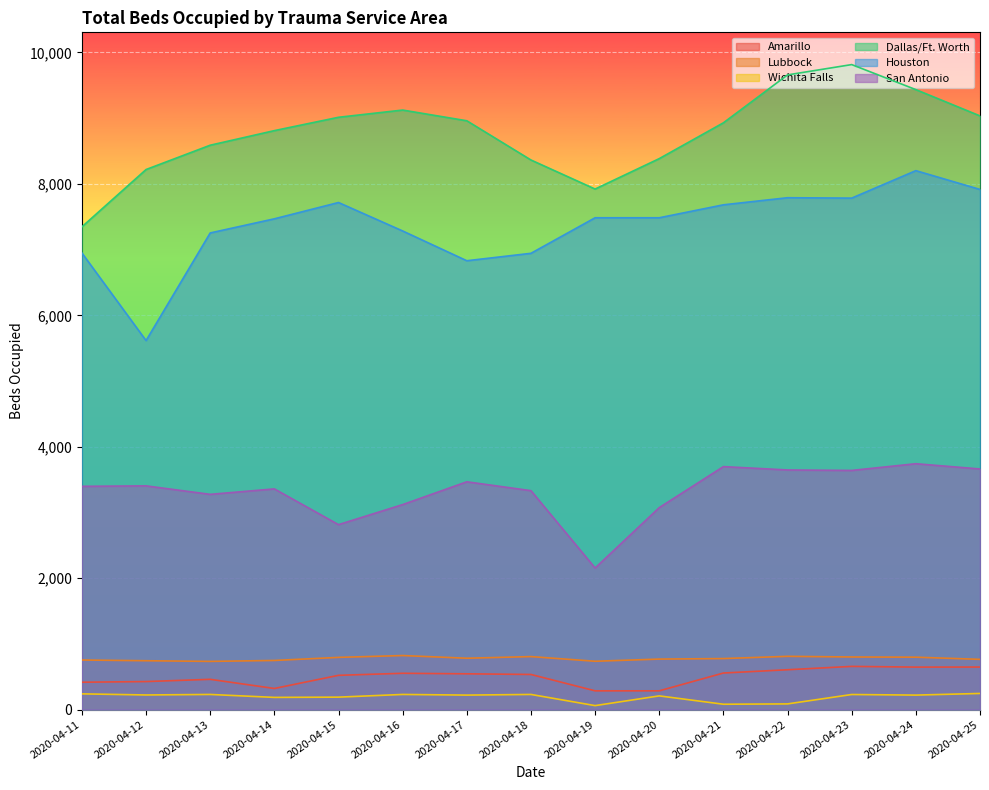

How many lines are shown in the chart?

6